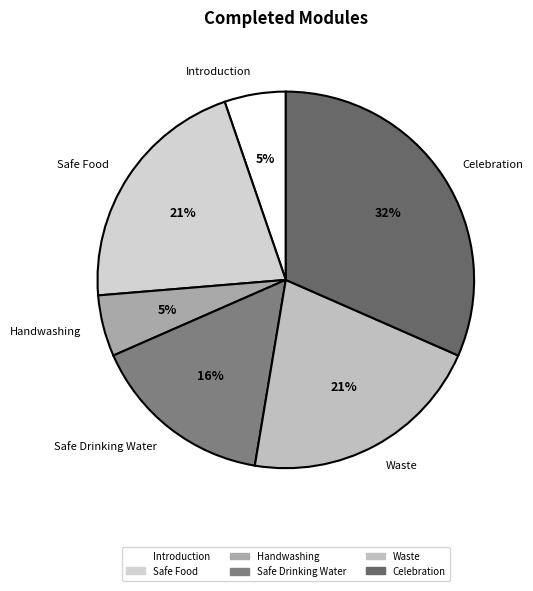

Combined, do Handwashing and Waste account for over 50%?

No